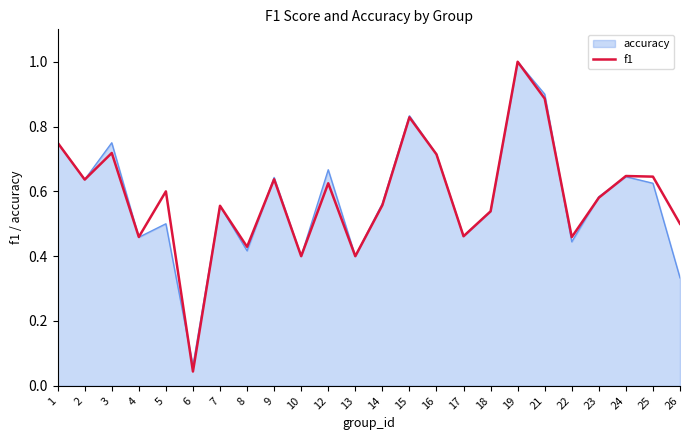

True or false: f1 has a value of 0.6 at 23.

True